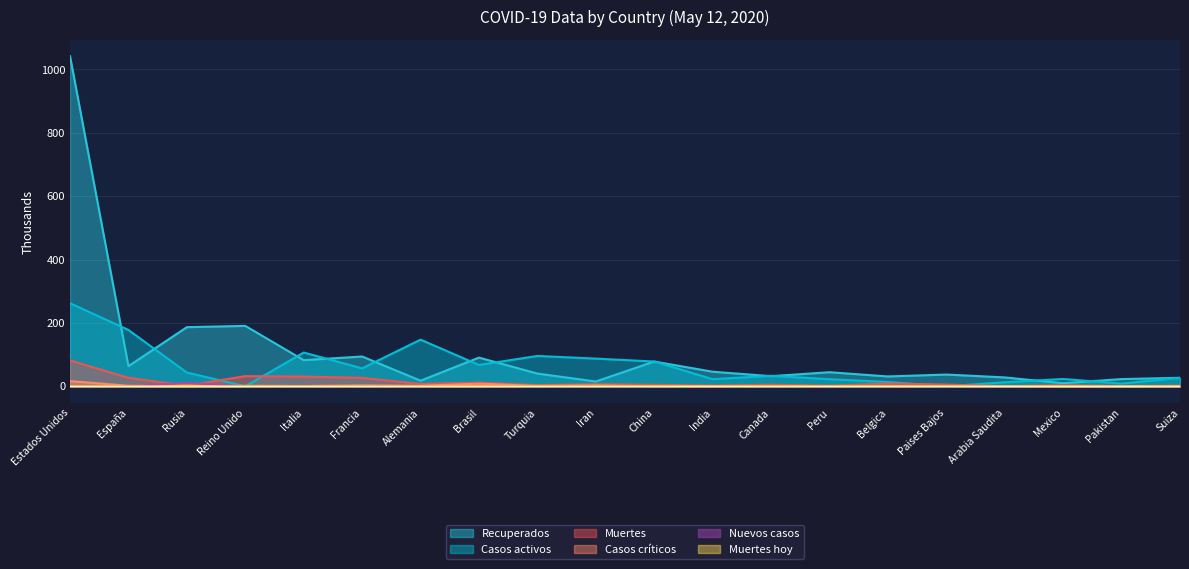

What is the average value of the Casos críticos series?

2.1